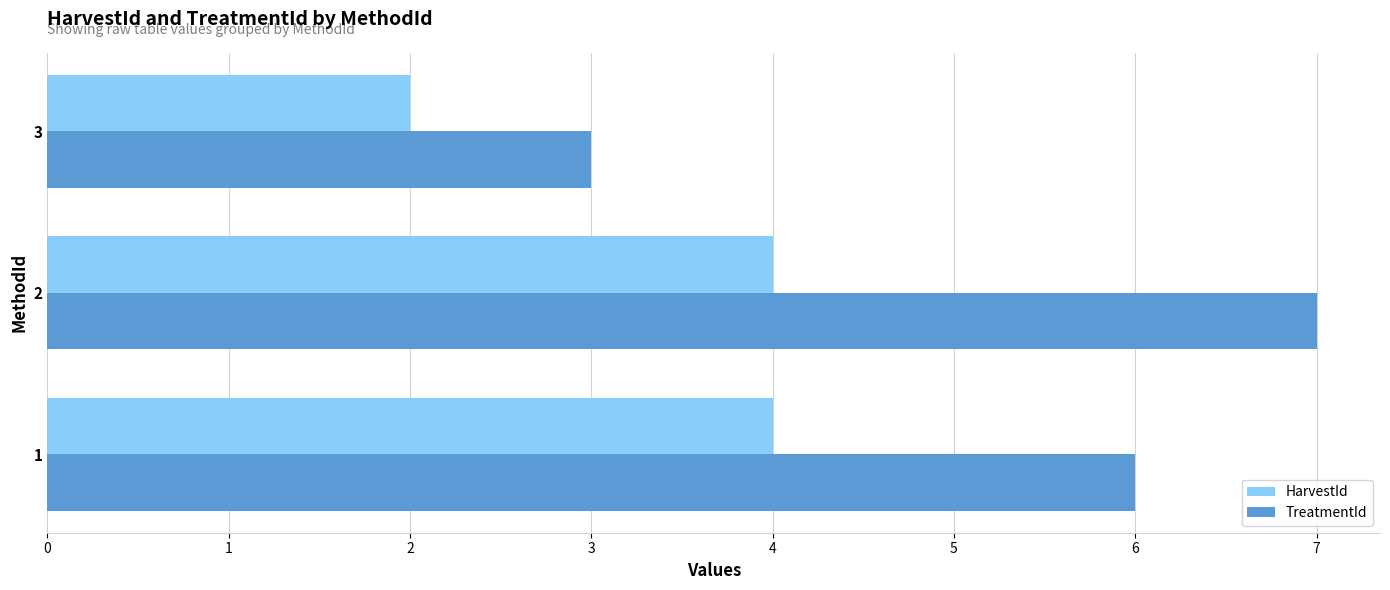

Which series has the largest range (max minus min)?

TreatmentId